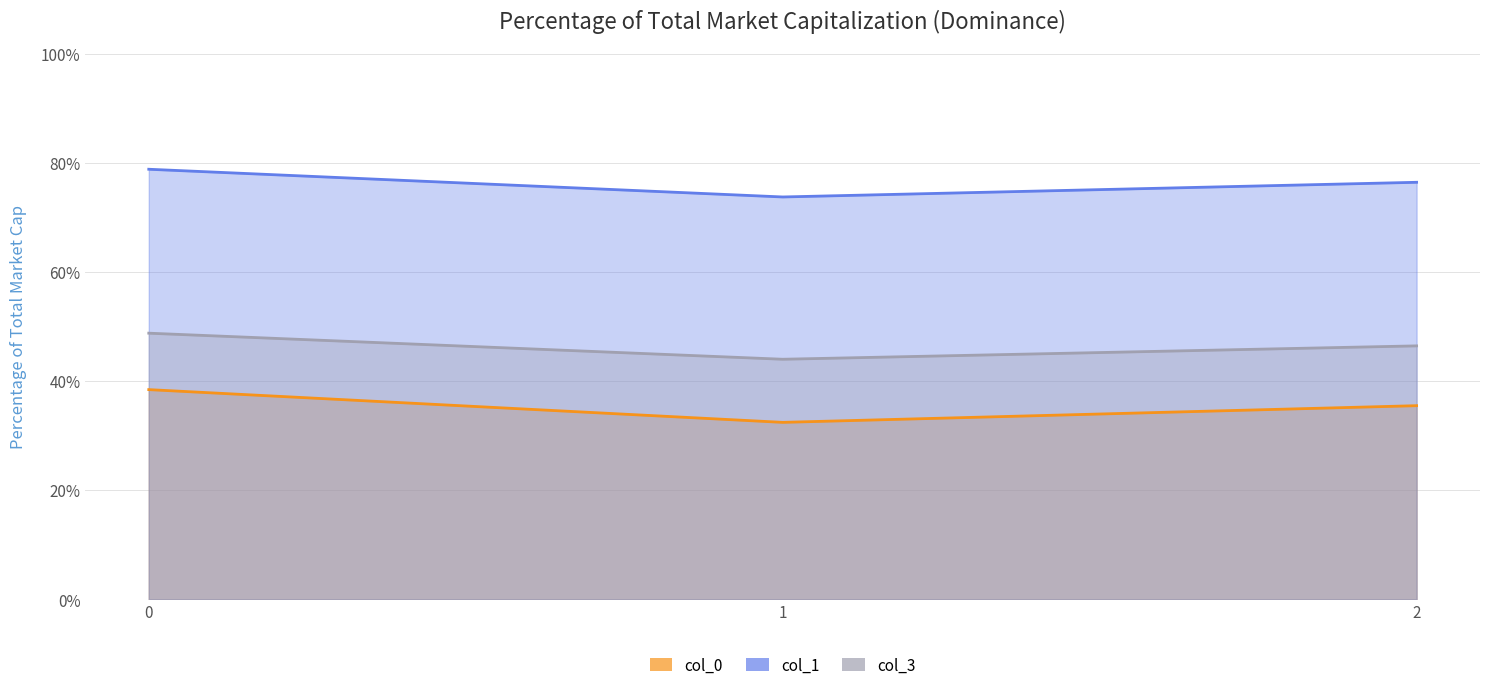

Does the chart have visible grid lines?

Yes